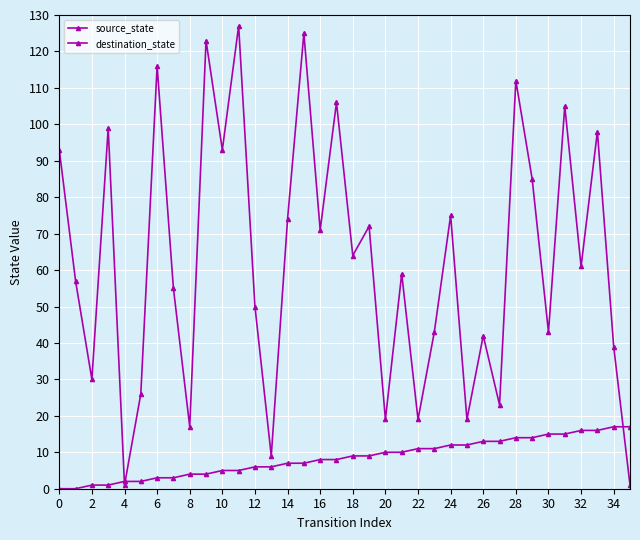

How many lines are shown in the chart?

2